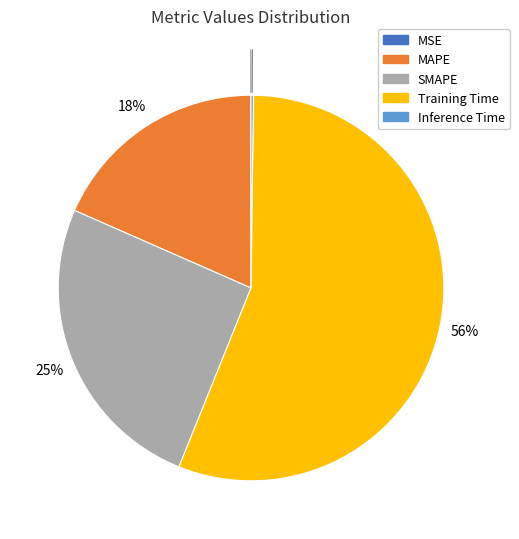

Which category has the biggest portion of the pie?

Training Time